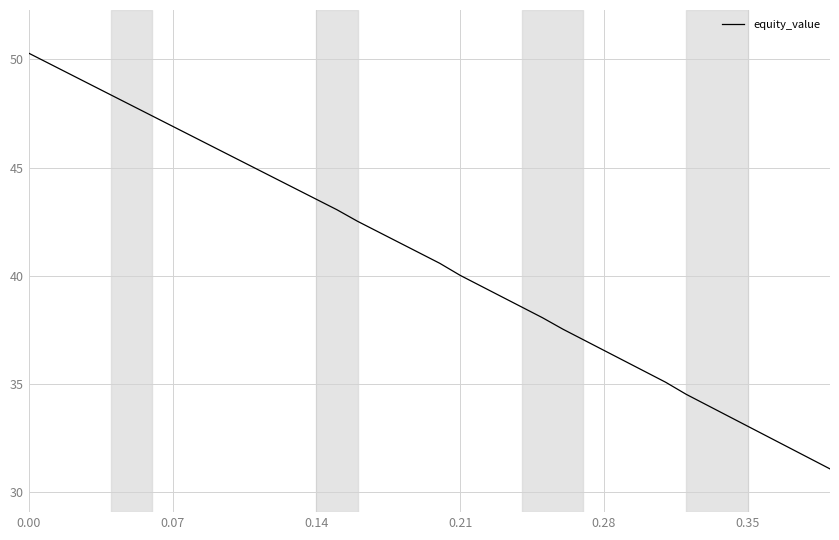

What is the maximum value shown in the chart?

50.3